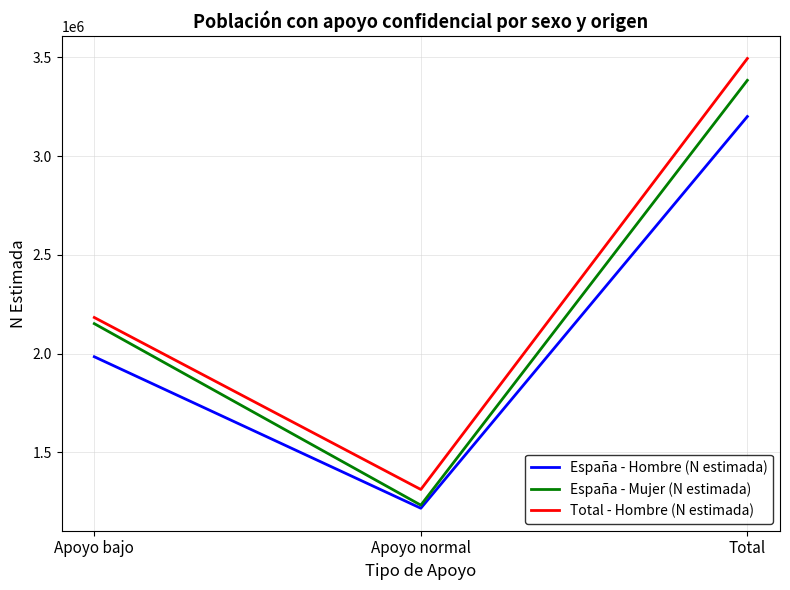

List the series in order of their peak value, lowest first.

España - Hombre (N estimada), España - Mujer (N estimada), Total - Hombre (N estimada)